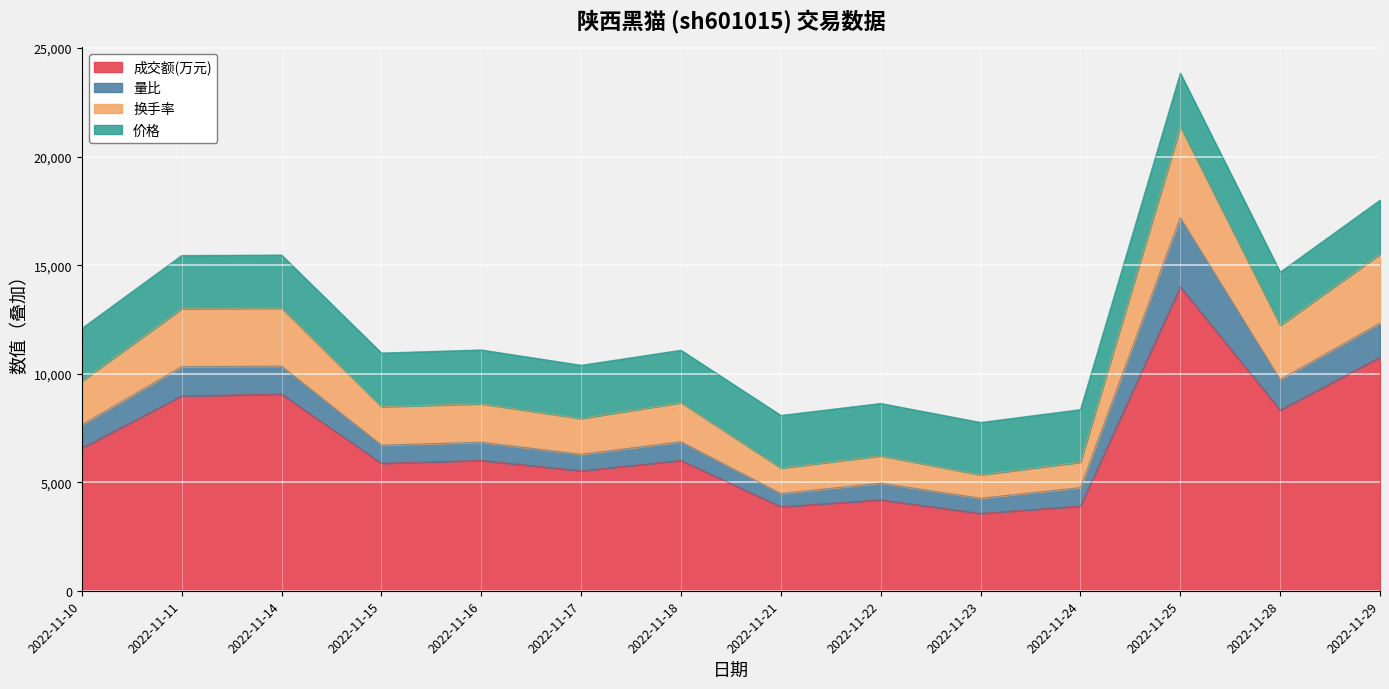

At which category is the sum across all series the highest?

2022-11-25